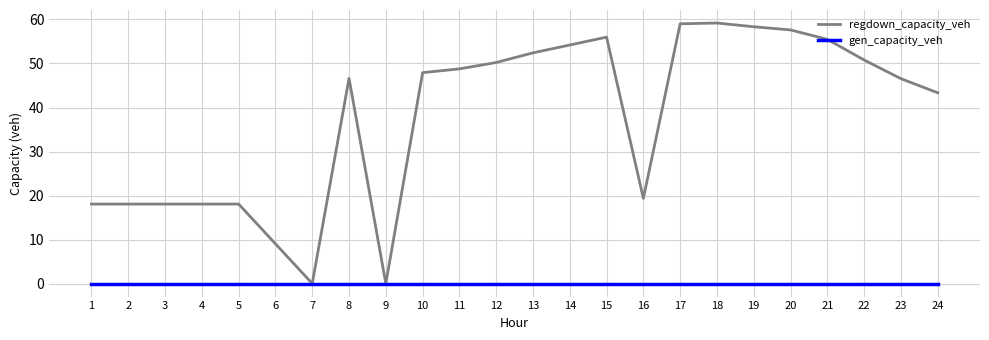

Is it true that regdown_capacity_veh equals 32.3 at 3?

False